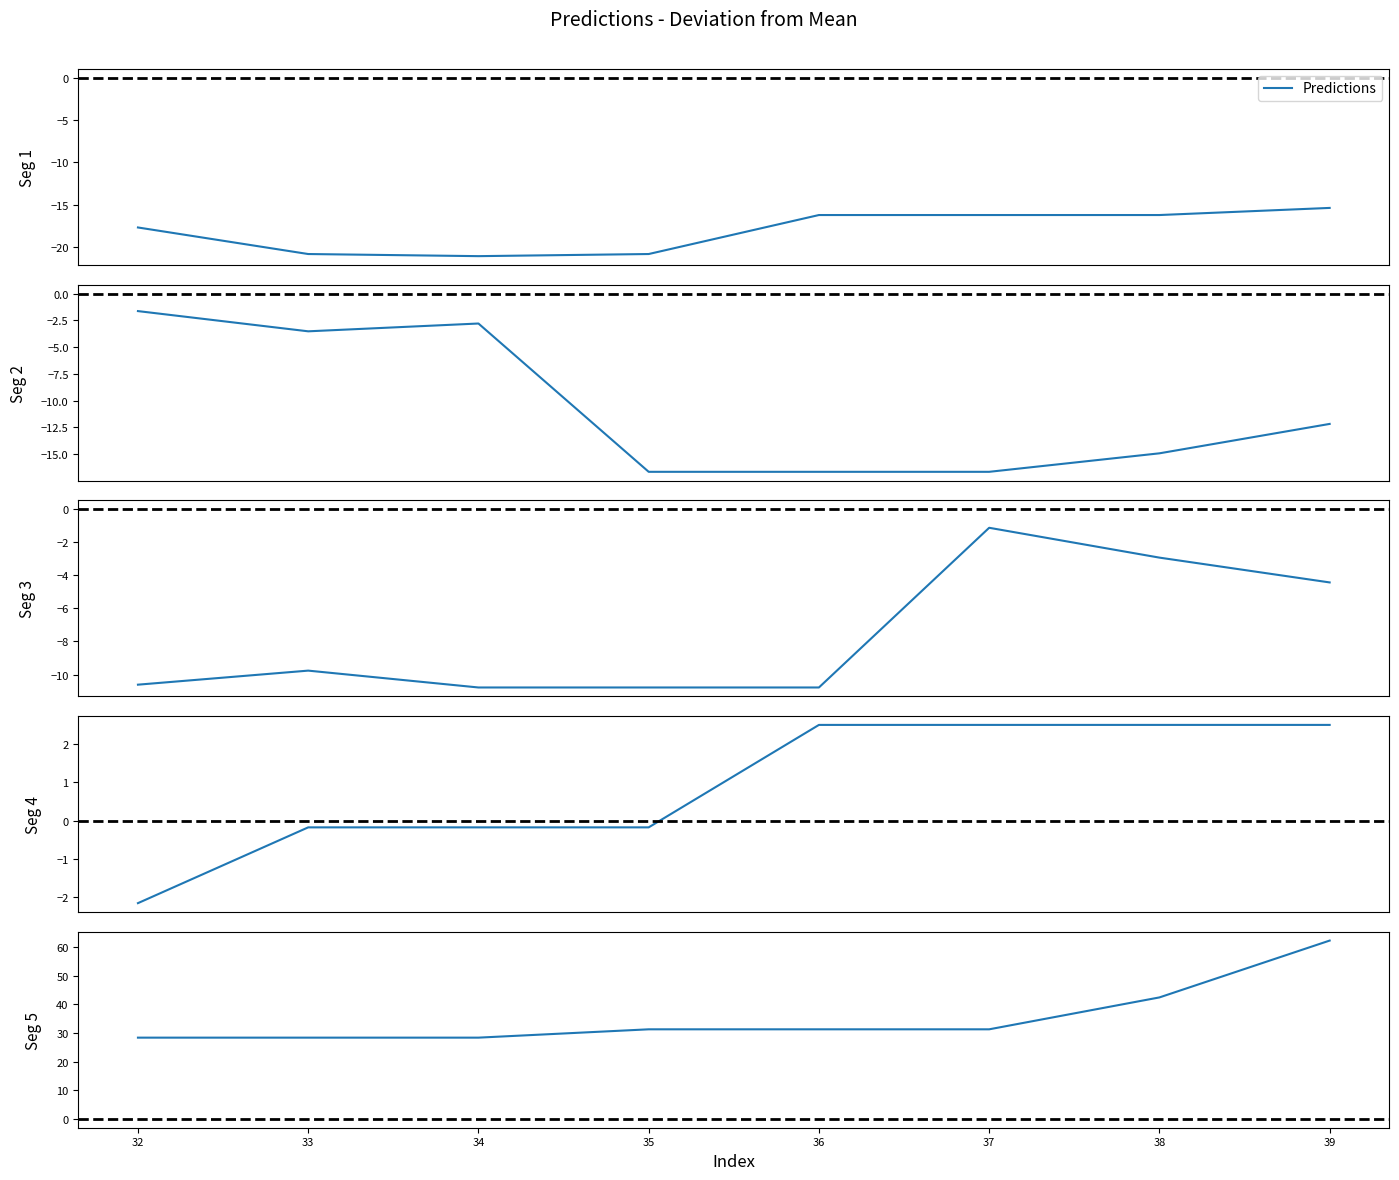

True or false: the data shows 47.3 at 33.

False